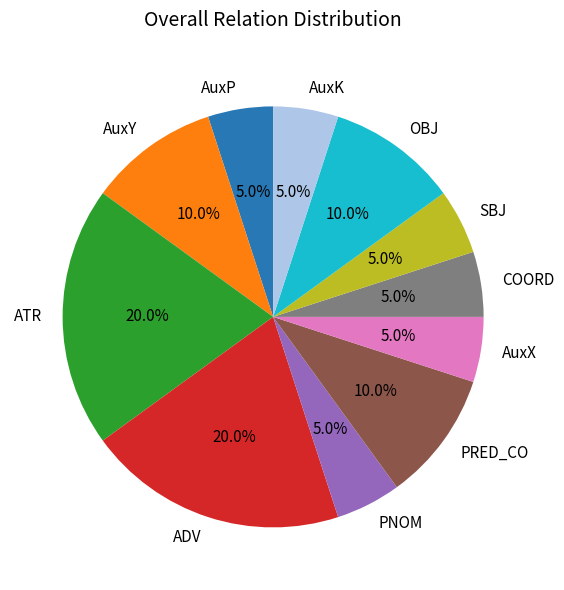

How much of the chart is everything except COORD?

95.0%